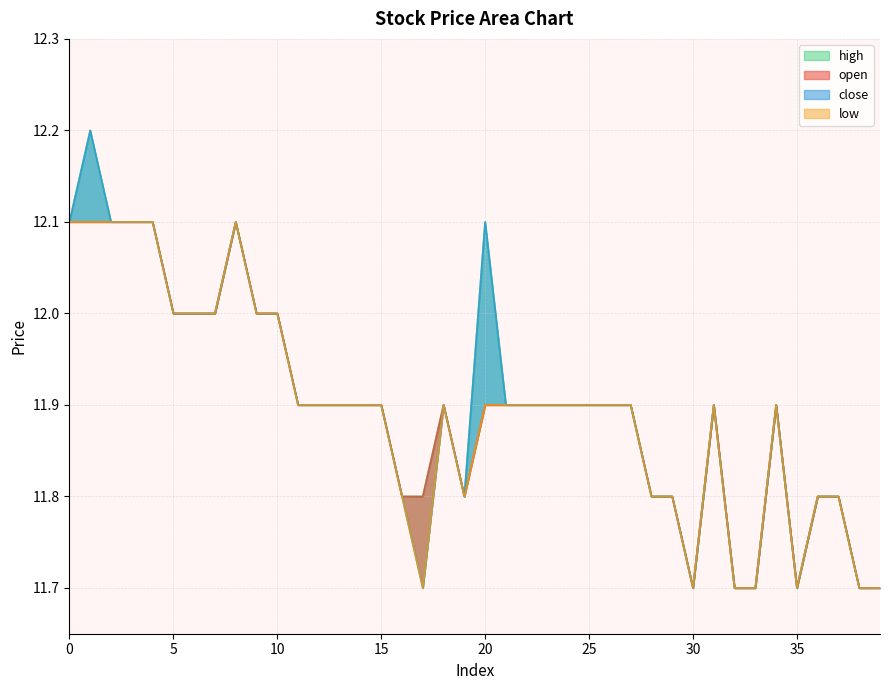

What is the lowest value of the close series?

11.7